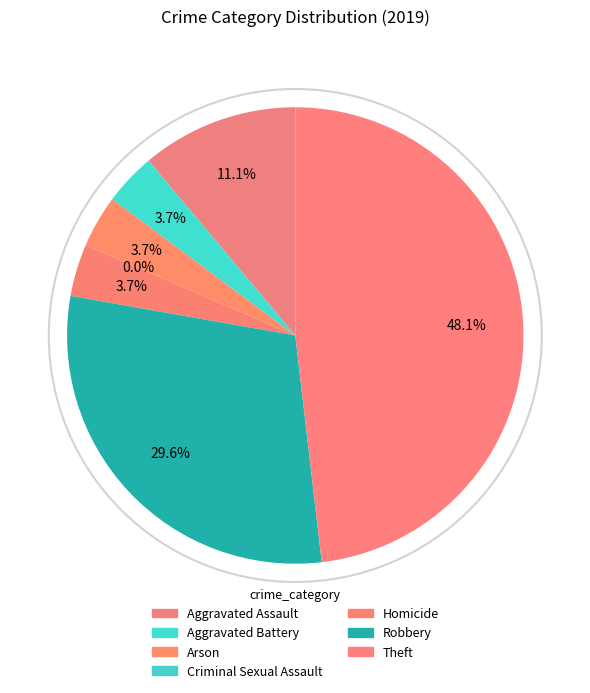

What is the ratio of the value at Theft to the value at Arson?

13.0